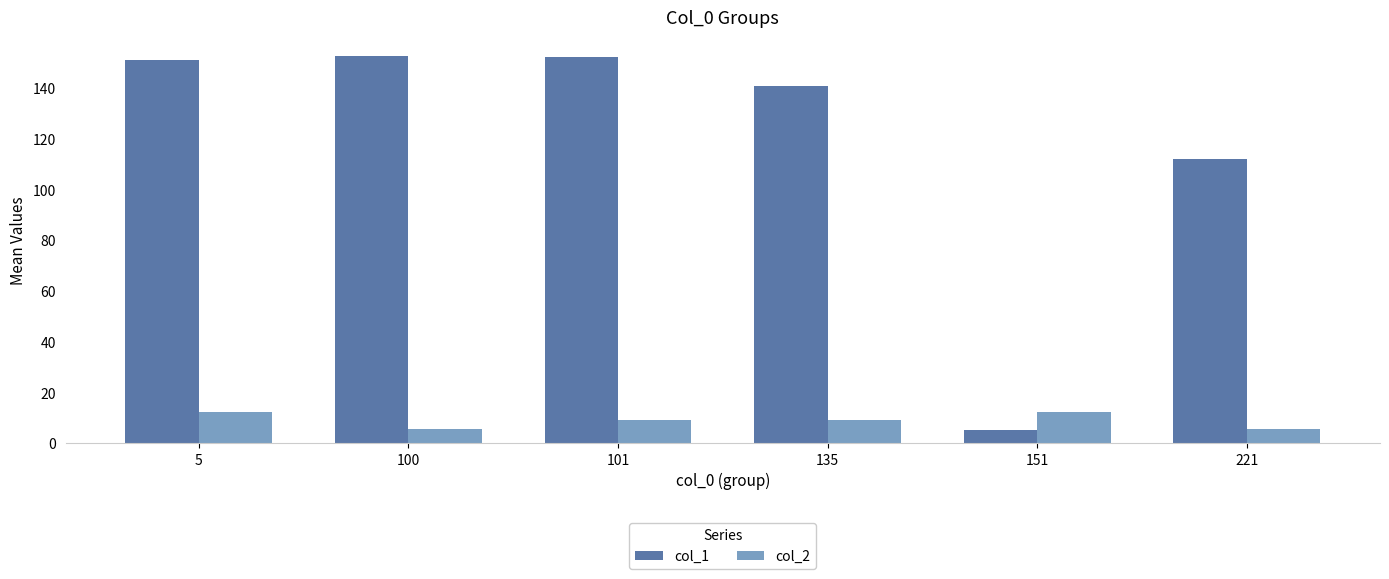

What is the maximum value for col_2?

12.0